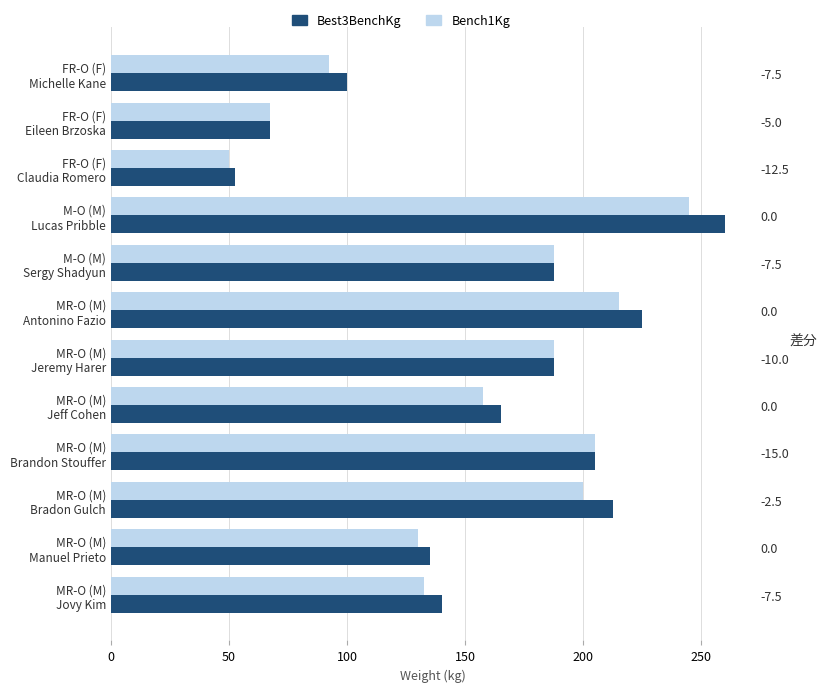

Which has a higher value, MR-O (M) Jeremy Harer or FR-O (F) Michelle Kane?

MR-O (M) Jeremy Harer